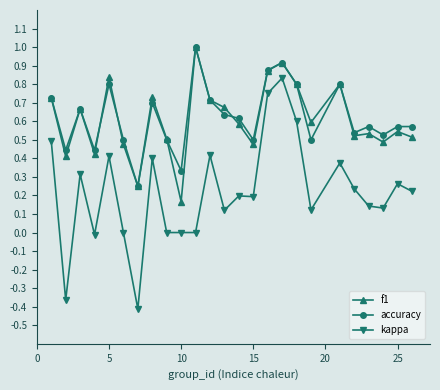

True or false: accuracy has more than 1 points higher than both neighbors.

True